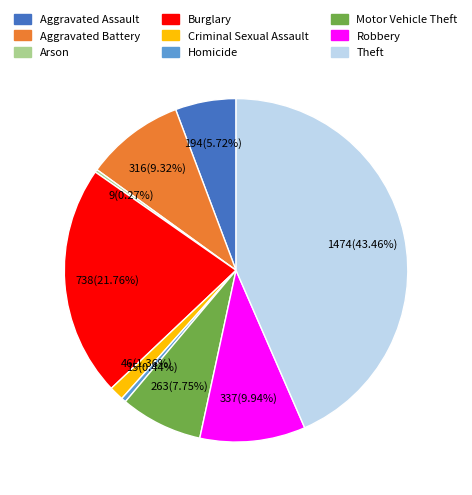

Is Aggravated Assault the majority of the pie?

No